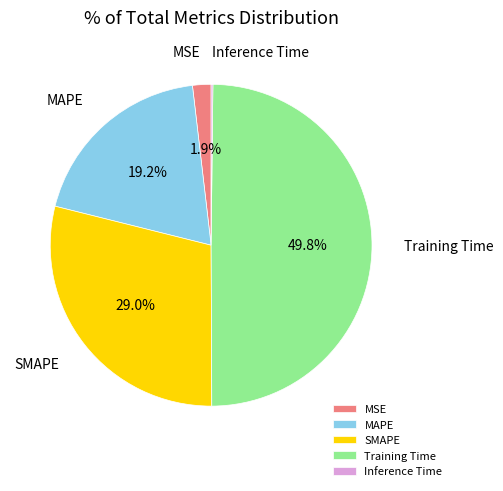

Between MAPE and SMAPE, which is larger?

SMAPE